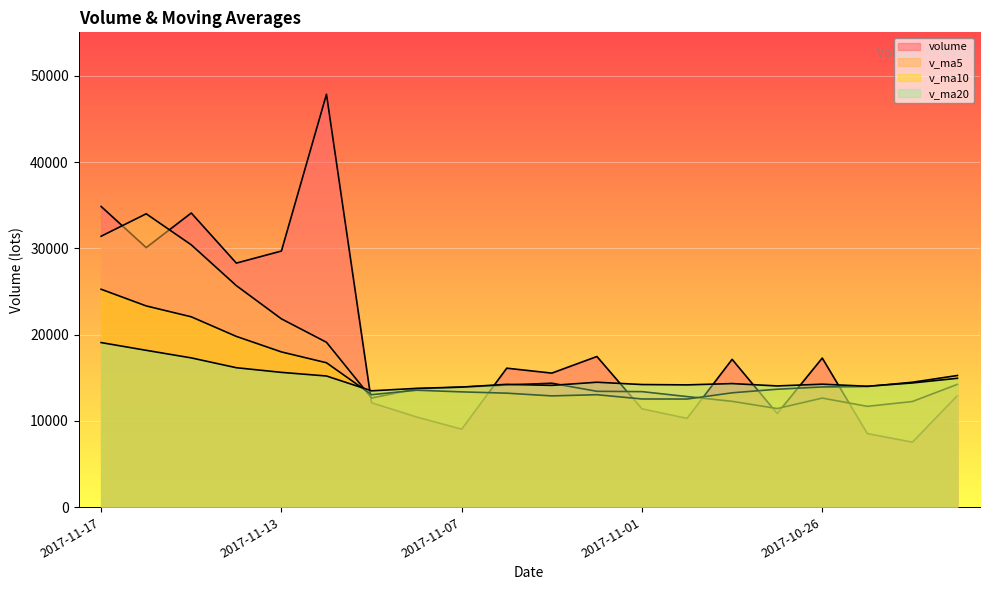

What is the minimum value shown in the chart?

7537.6